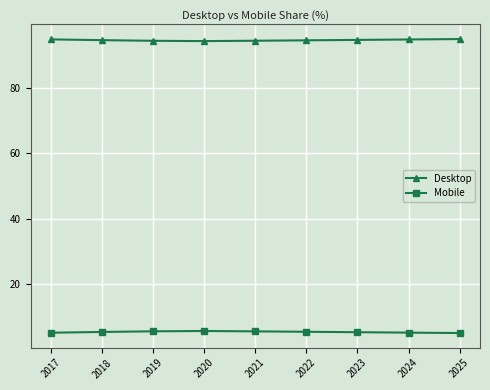

What is the maximum value for Desktop?

94.8